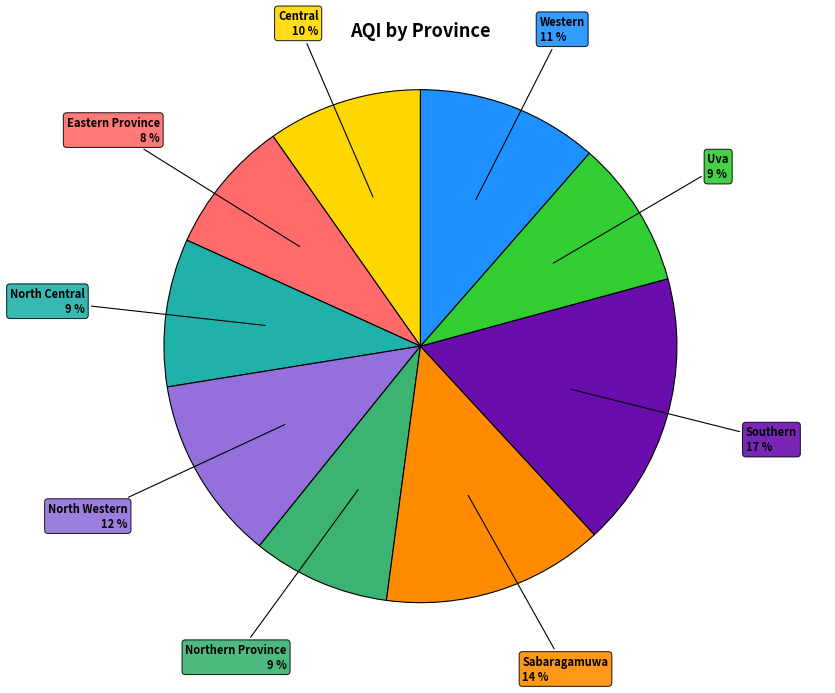

To the nearest percent, what is the difference between the largest and smallest slice percentages?

9%